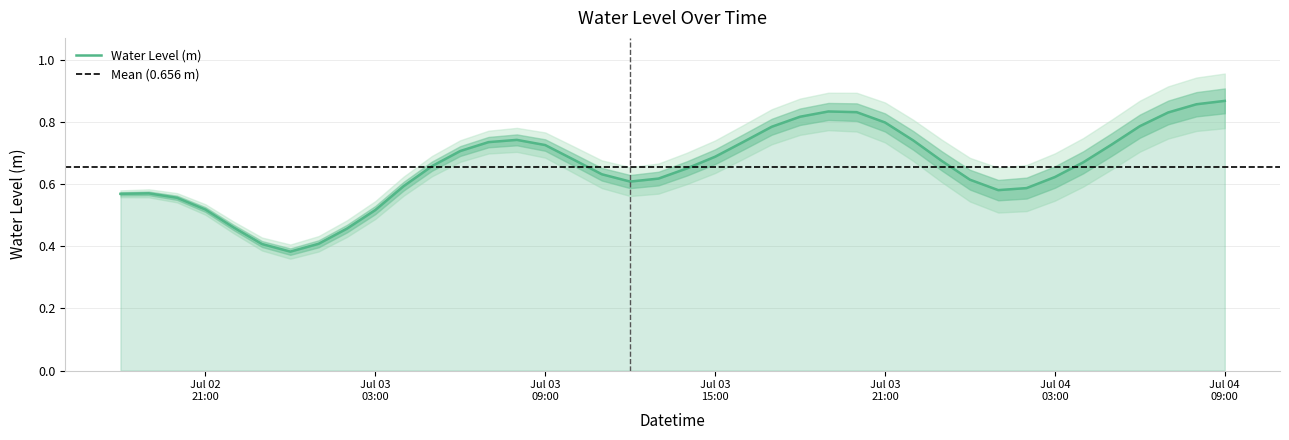

How many values are between 0 and 1?

40